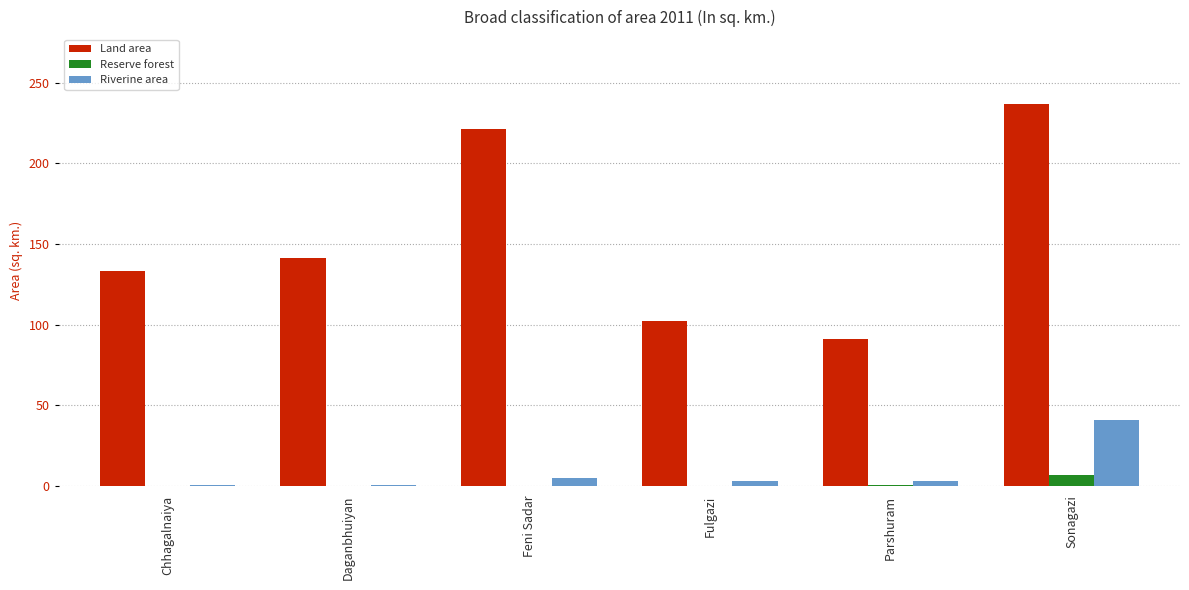

Are the bars grouped side by side (vs. stacked)?

Yes